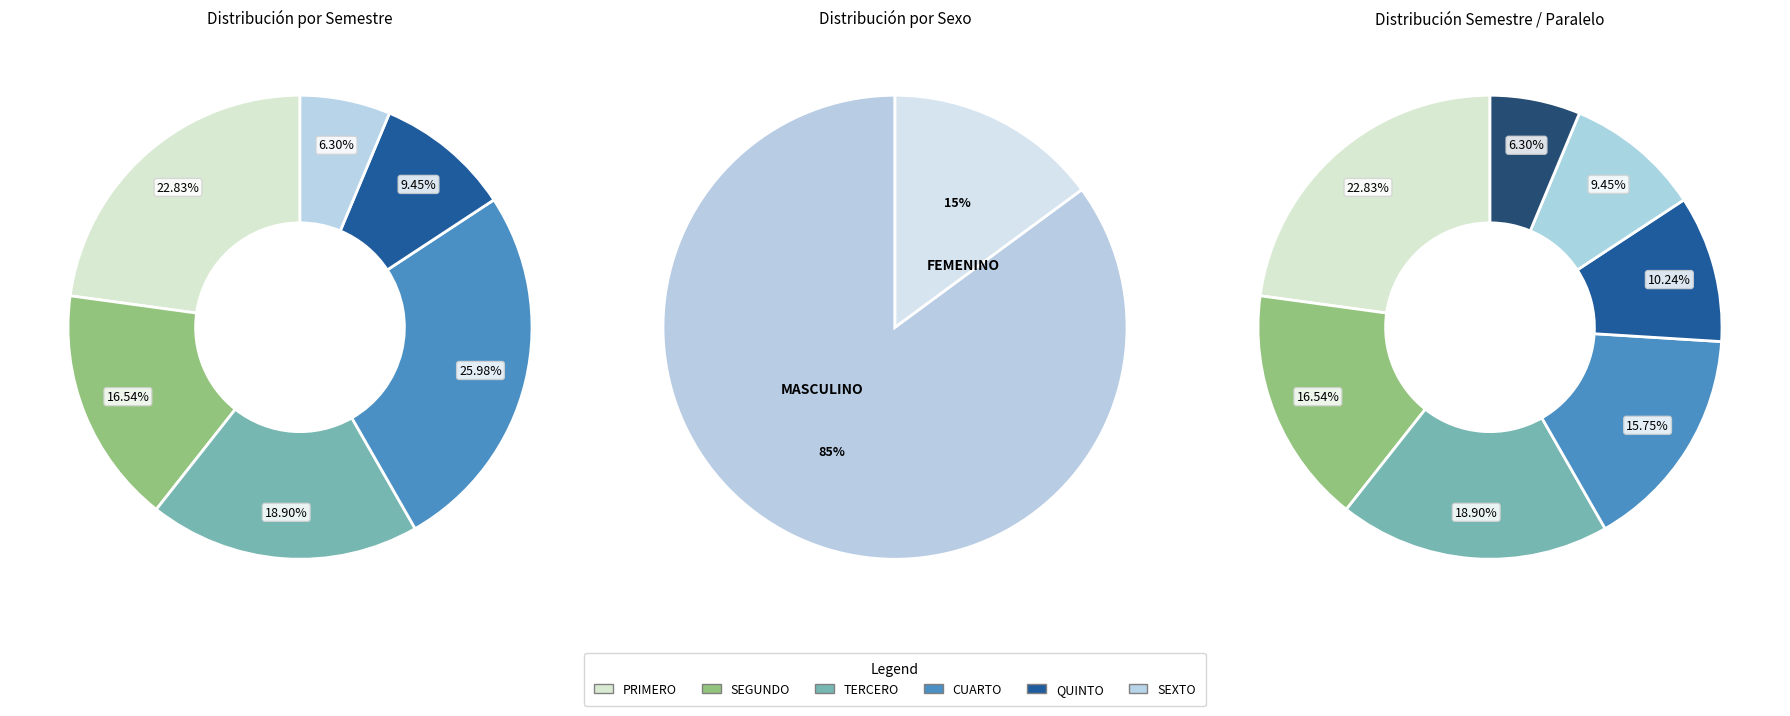

Approximately how many times larger is the value at FEMENINO compared to MASCULINO?

0.2